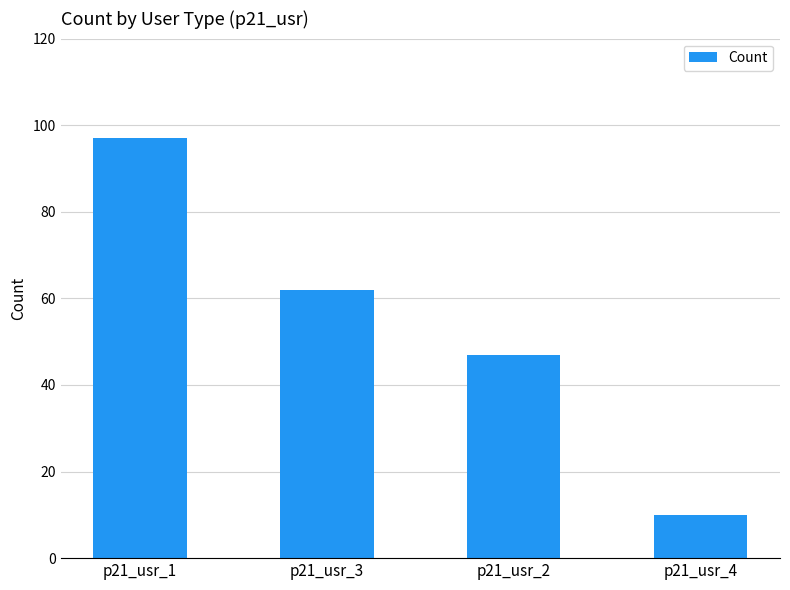

What is the change in value from p21_usr_1 to p21_usr_3?

-35